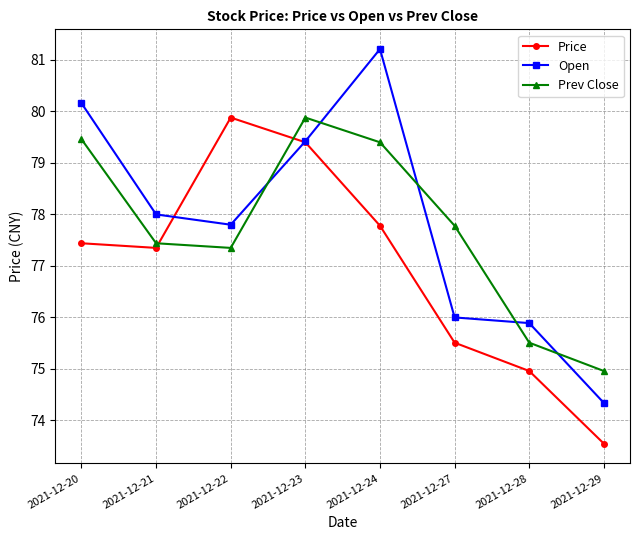

Is it true that Price equals 45.2 at 2021-12-29?

False